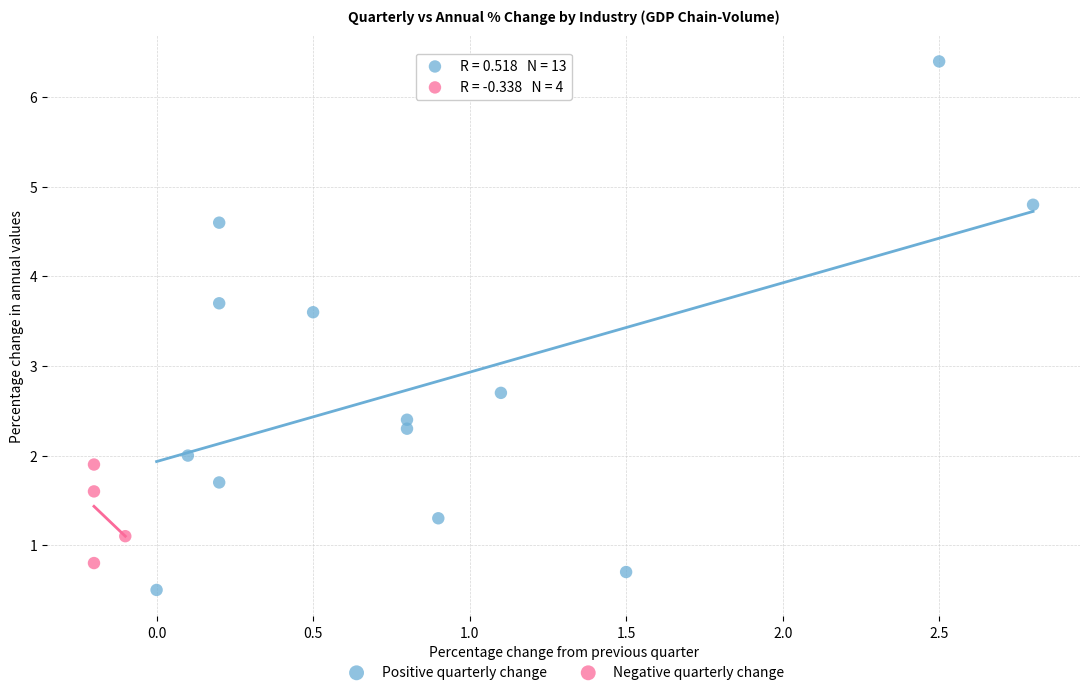

Which series has the largest Y range (max minus min)?

Positive quarterly change